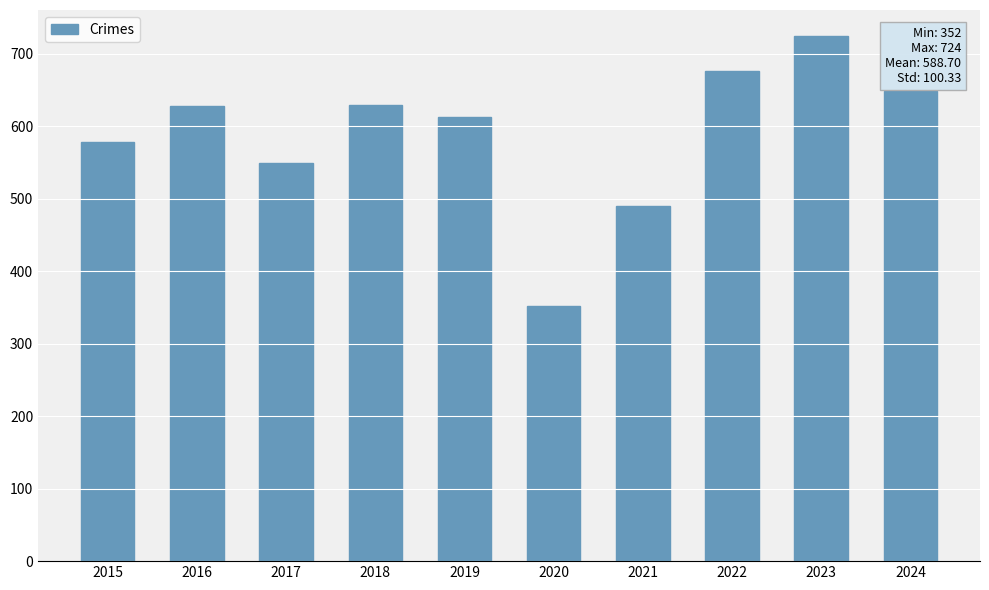

What is the value of the 5th bar from the left?

613